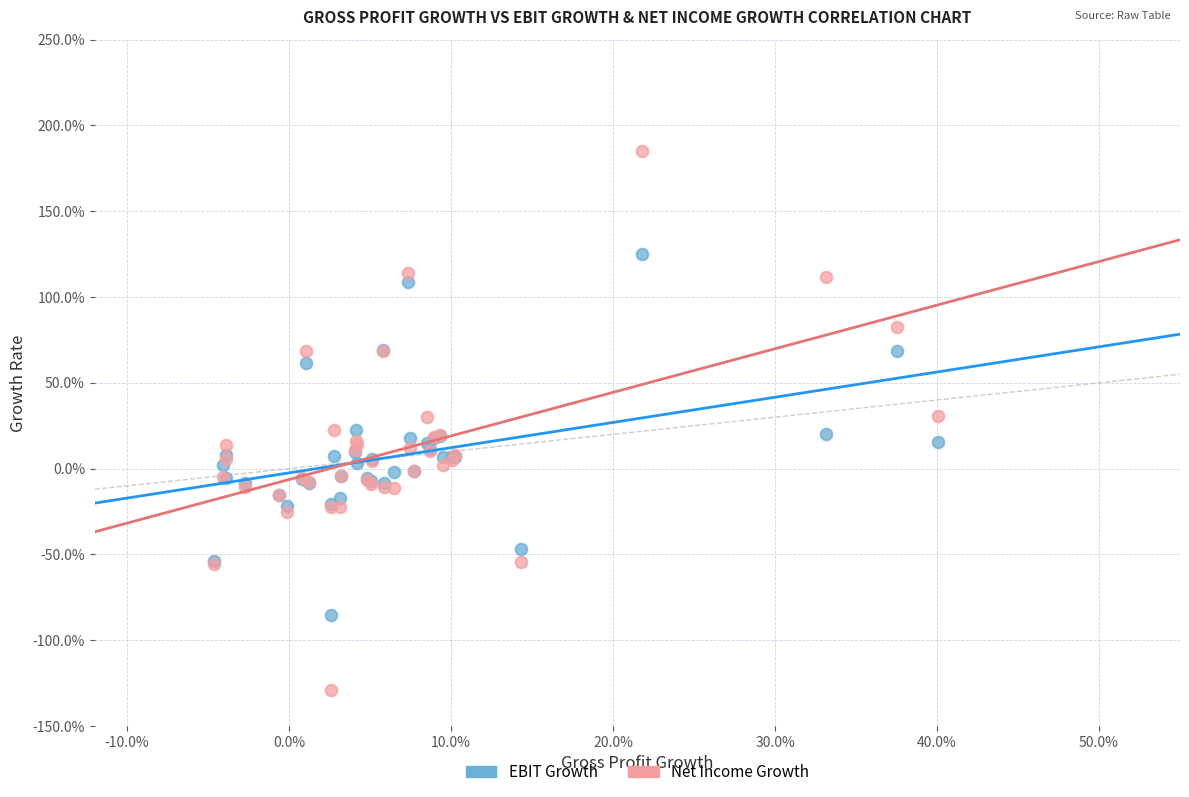

What are all the series names shown in the legend?

EBIT Growth, Net Income Growth